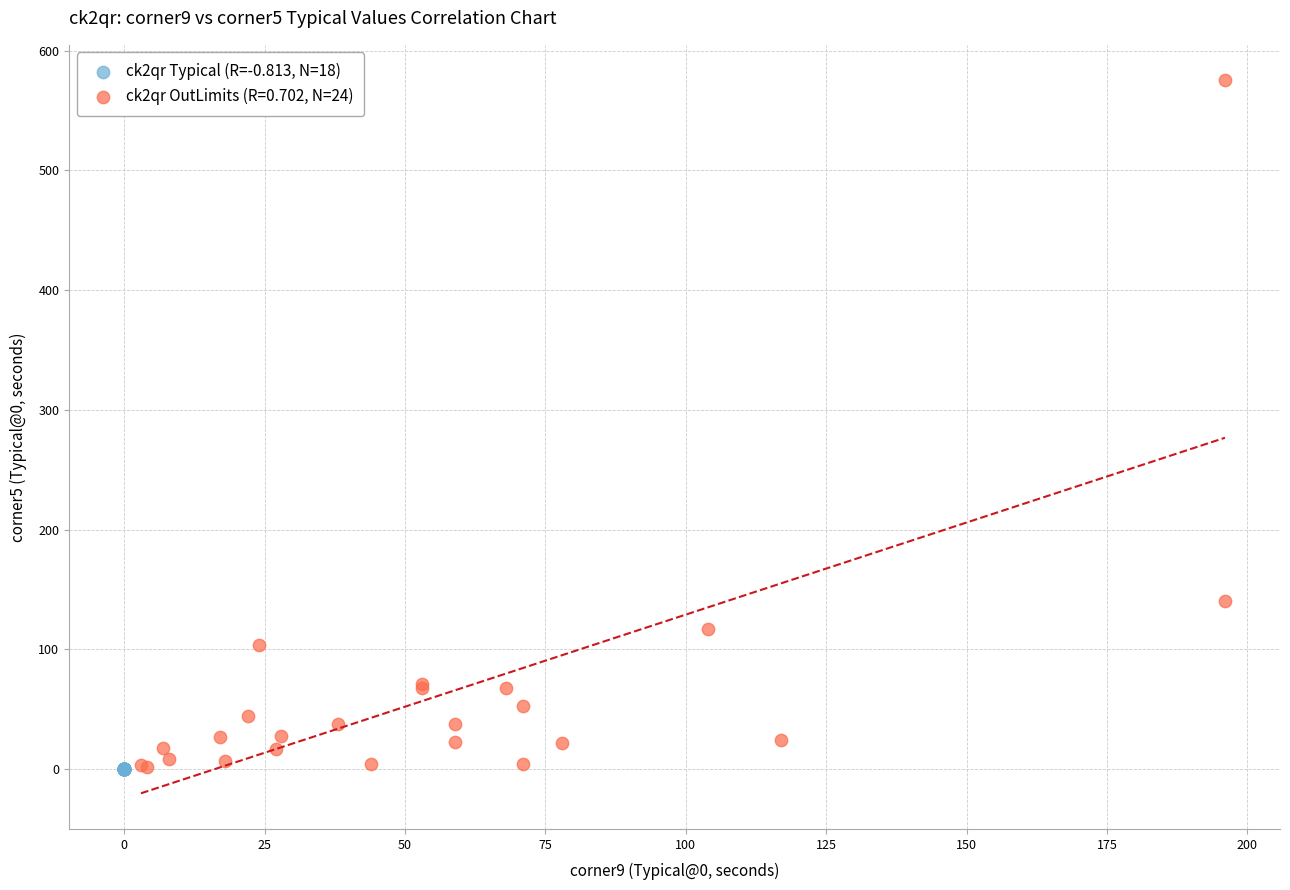

Which series has the largest Y range (max minus min)?

ck2qr OutLimits (R=0.702, N=24)